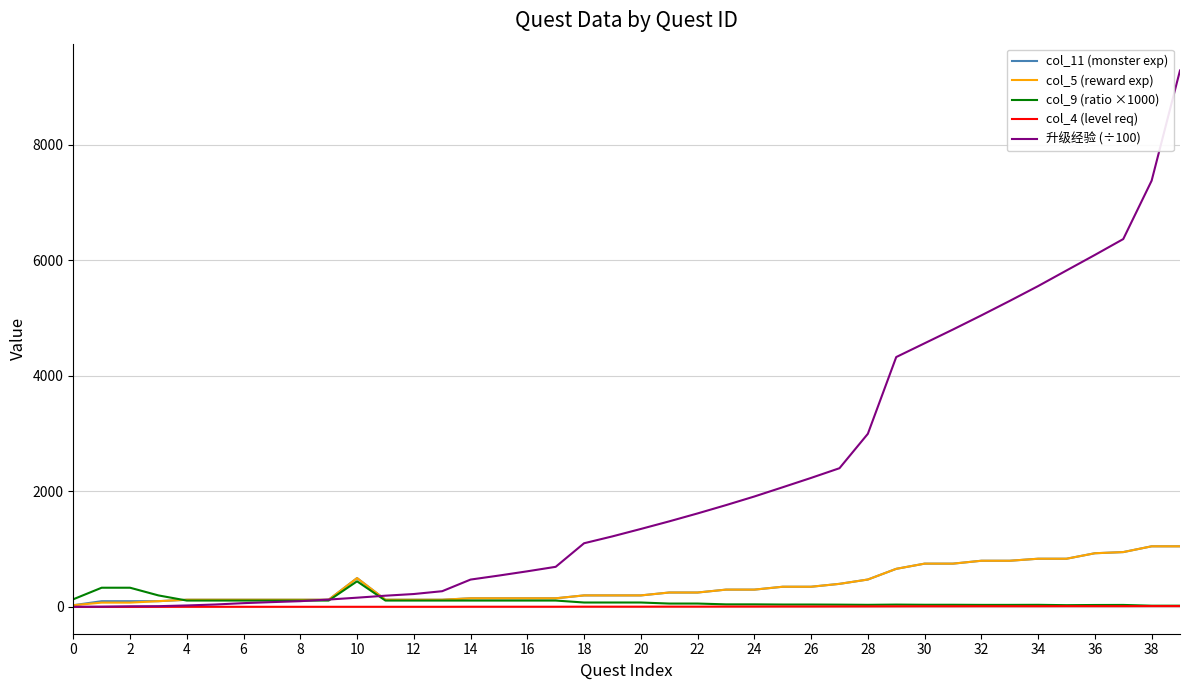

Which series has the largest total across all categories?

升级经验 (÷100)